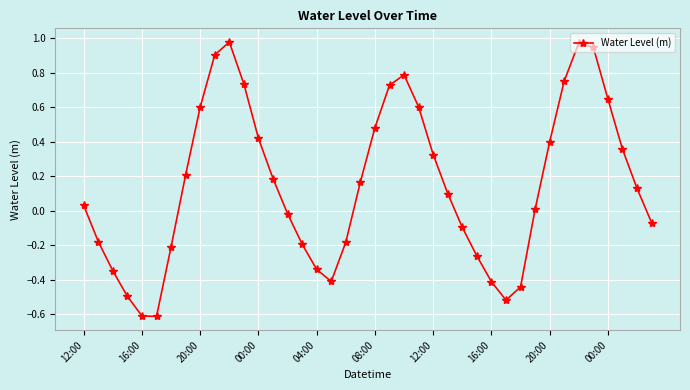

How many distinct data groups are displayed?

1